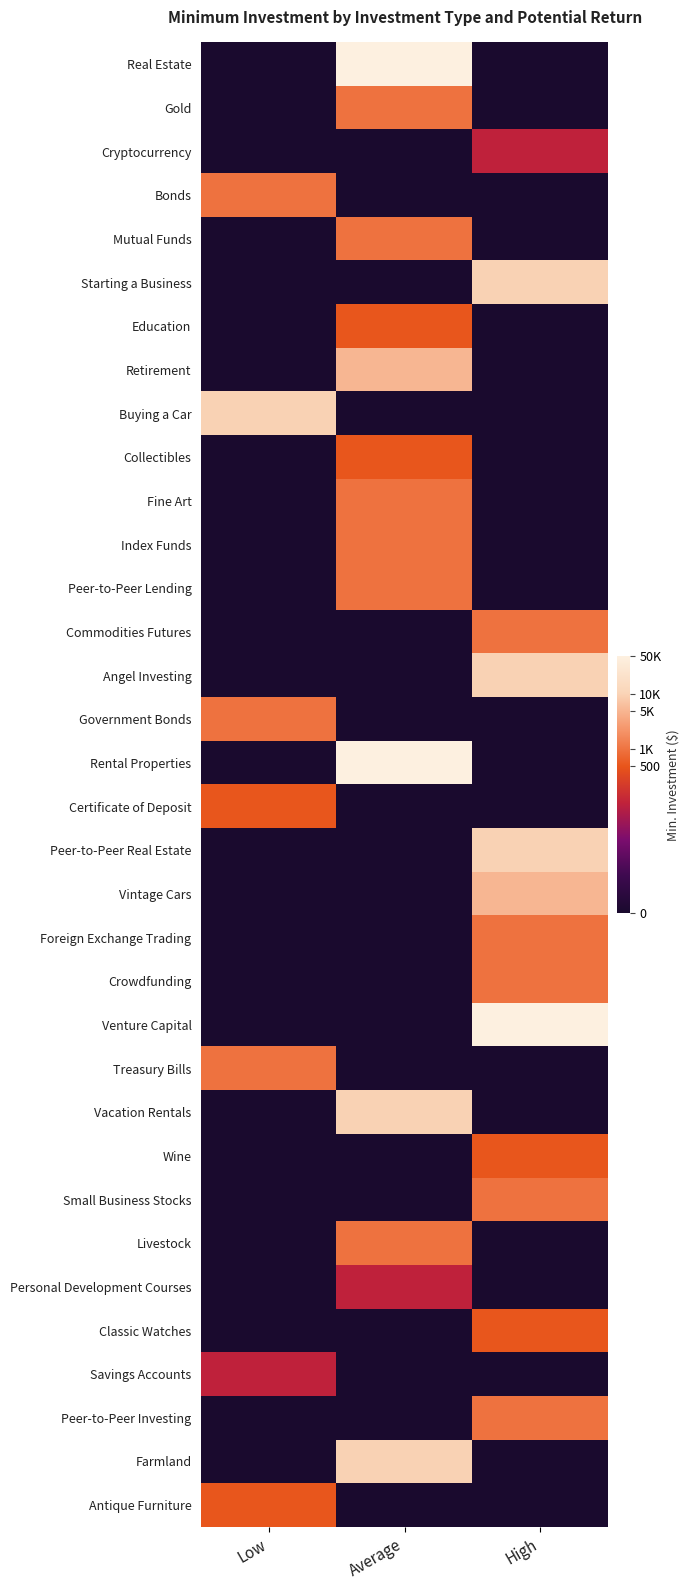

Reading left to right, what are all the values shown in this chart?

Real Estate: Low=0.0	Average=10.8	High=0.0
Gold: Low=0.0	Average=6.9	High=0.0
Cryptocurrency: Low=0.0	Average=0.0	High=4.6
Bonds: Low=6.9	Average=0.0	High=0.0
Mutual Funds: Low=0.0	Average=6.9	High=0.0
Starting a Business: Low=0.0	Average=0.0	High=9.2
Education: Low=0.0	Average=6.2	High=0.0
Retirement: Low=0.0	Average=8.5	High=0.0
Buying a Car: Low=9.2	Average=0.0	High=0.0
Collectibles: Low=0.0	Average=6.2	High=0.0
Fine Art: Low=0.0	Average=6.9	High=0.0
Index Funds: Low=0.0	Average=6.9	High=0.0
Peer-to-Peer Lending: Low=0.0	Average=6.9	High=0.0
Commodities Futures: Low=0.0	Average=0.0	High=6.9
Angel Investing: Low=0.0	Average=0.0	High=9.2
Government Bonds: Low=6.9	Average=0.0	High=0.0
Rental Properties: Low=0.0	Average=10.8	High=0.0
Certificate of Deposit: Low=6.2	Average=0.0	High=0.0
Peer-to-Peer Real Estate: Low=0.0	Average=0.0	High=9.2
Vintage Cars: Low=0.0	Average=0.0	High=8.5
Foreign Exchange Trading: Low=0.0	Average=0.0	High=6.9
Crowdfunding: Low=0.0	Average=0.0	High=6.9
Venture Capital: Low=0.0	Average=0.0	High=10.8
Treasury Bills: Low=6.9	Average=0.0	High=0.0
Vacation Rentals: Low=0.0	Average=9.2	High=0.0
Wine: Low=0.0	Average=0.0	High=6.2
Small Business Stocks: Low=0.0	Average=0.0	High=6.9
Livestock: Low=0.0	Average=6.9	High=0.0
Personal Development Courses: Low=0.0	Average=4.6	High=0.0
Classic Watches: Low=0.0	Average=0.0	High=6.2
Savings Accounts: Low=4.6	Average=0.0	High=0.0
Peer-to-Peer Investing: Low=0.0	Average=0.0	High=6.9
Farmland: Low=0.0	Average=9.2	High=0.0
Antique Furniture: Low=6.2	Average=0.0	High=0.0